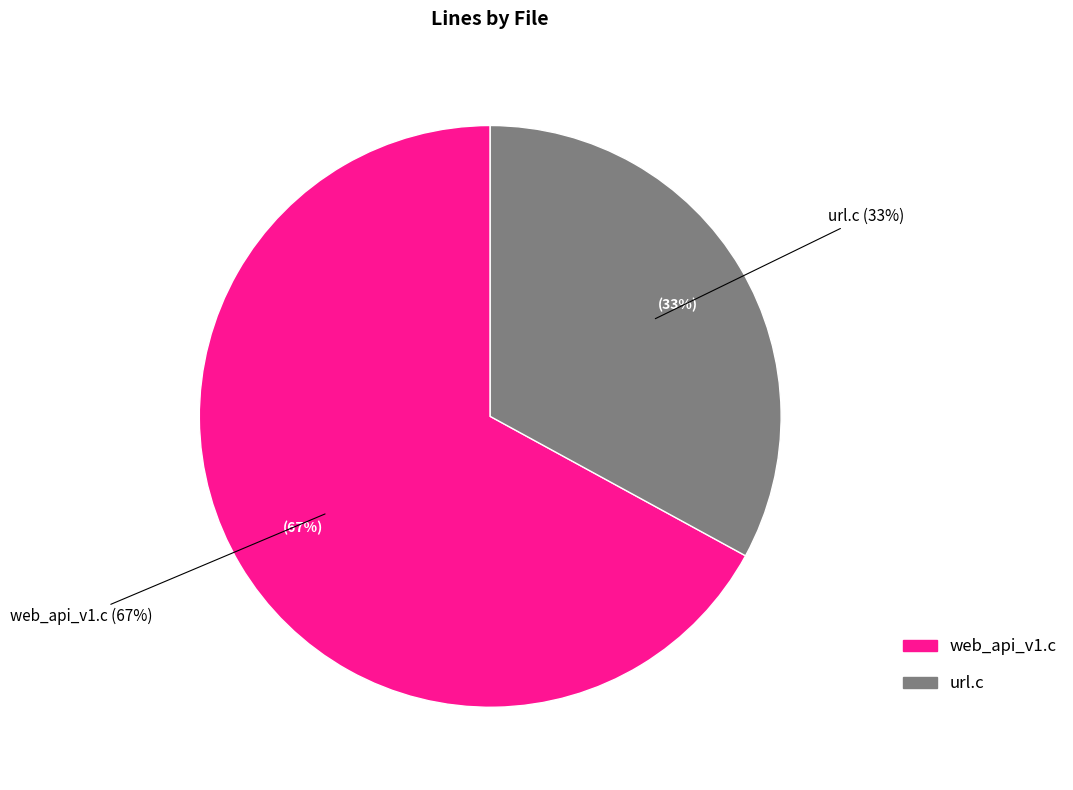

To the nearest percent, what portion does url.c represent?

33%